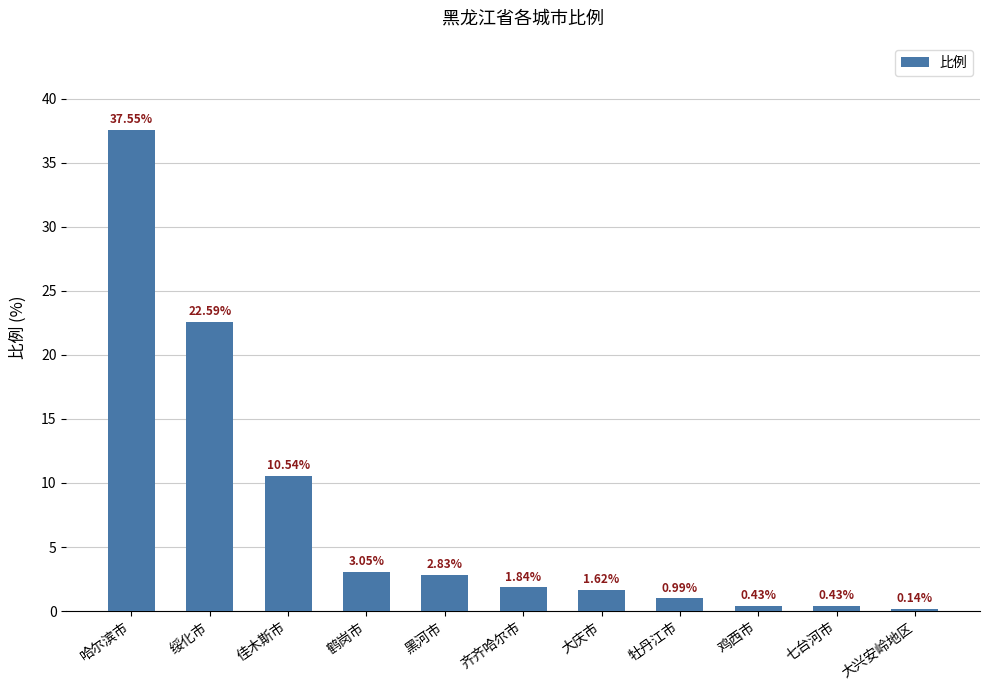

What position from the left is 七台河市?

10